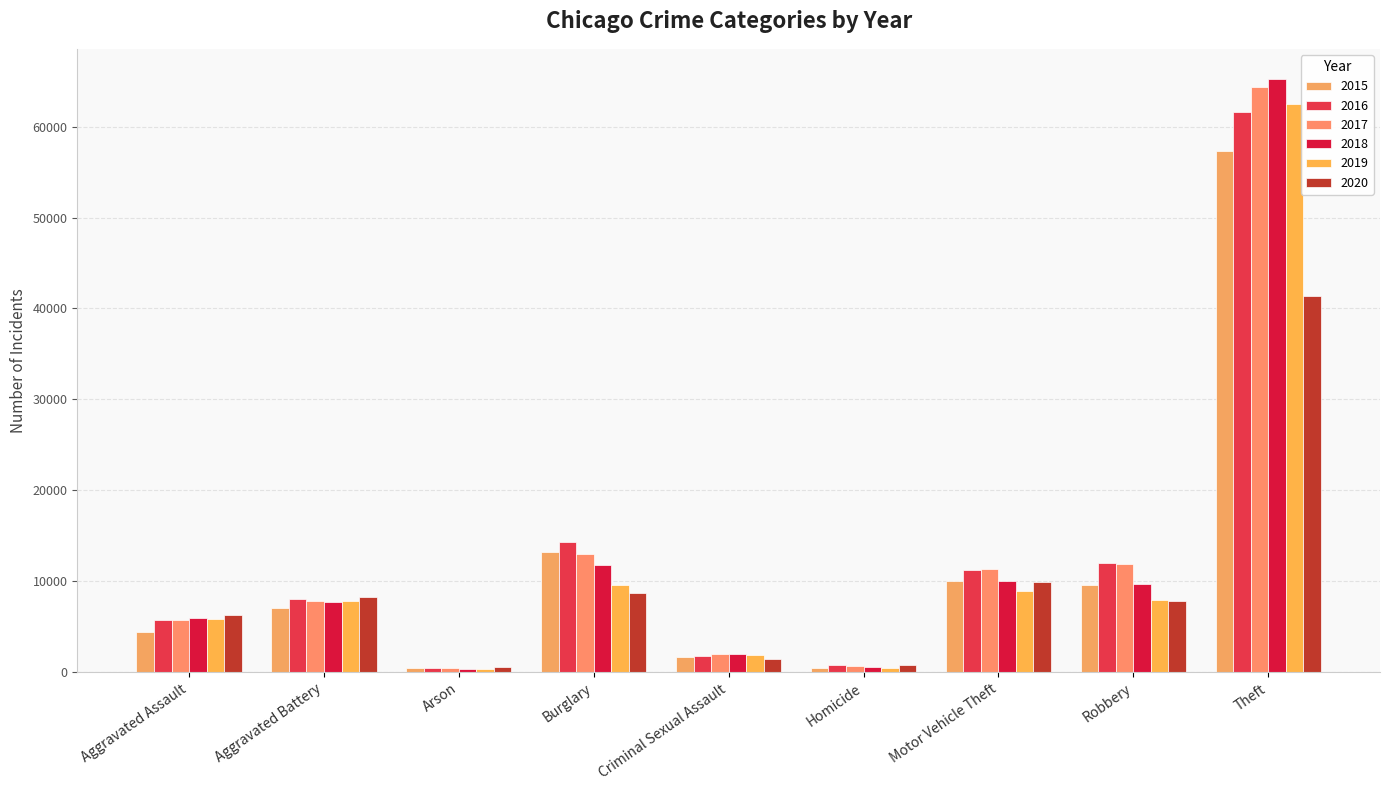

Between Burglary and Robbery, which is larger?

Burglary